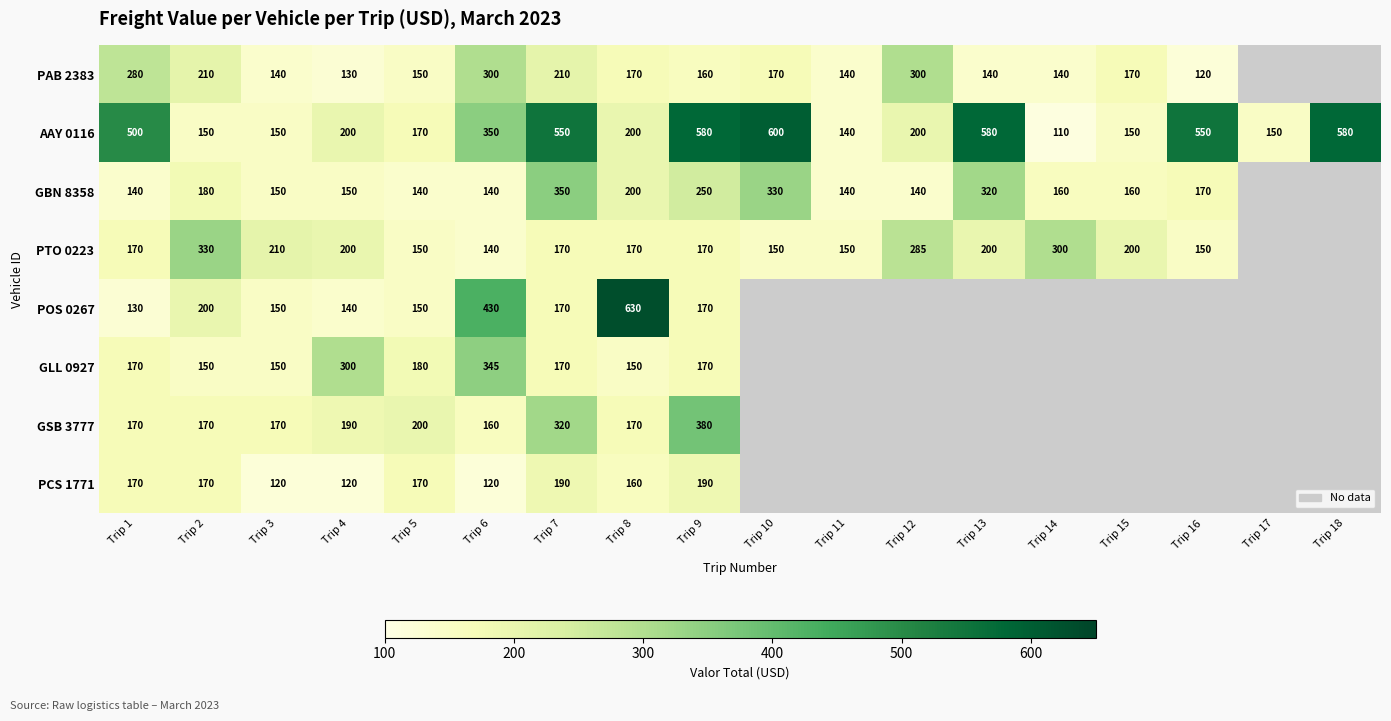

What is the smallest value displayed?

110.0